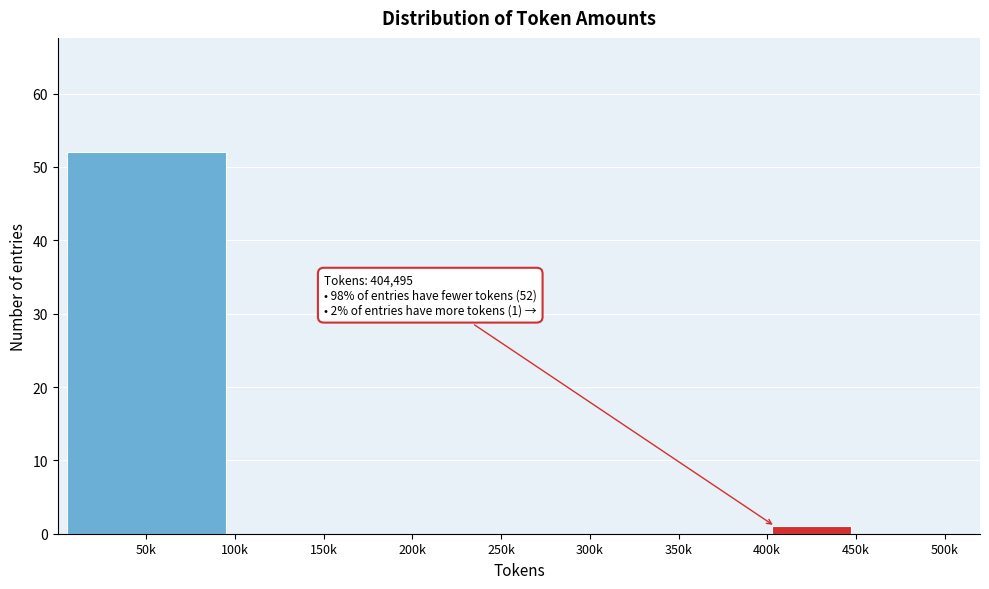

Reading right to left, list all the values displayed in this chart.

450k=0	400k=1	350k=0	300k=0	250k=0	150k=0	50k=52